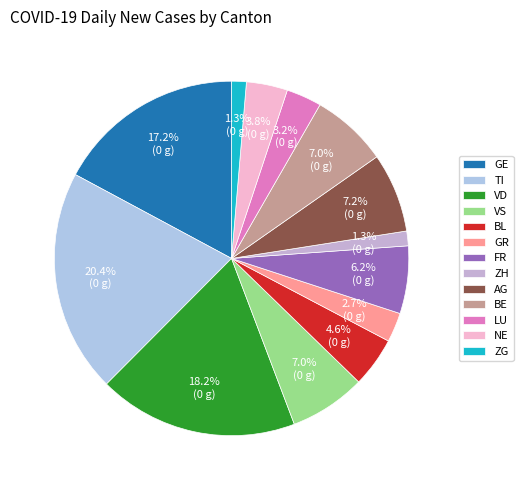

Count the number of slices in the pie.

13